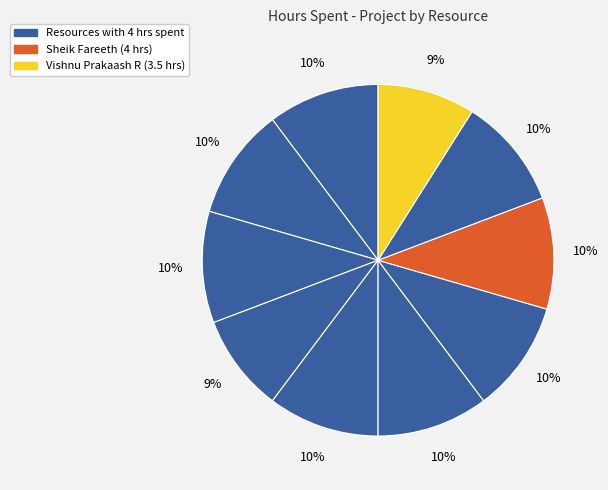

How many segments does this pie chart have?

10